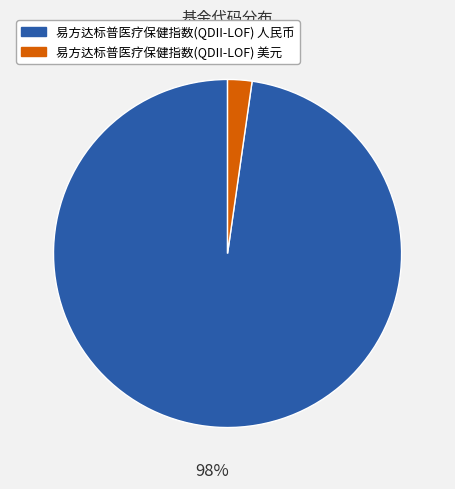

Is the sum of 易方达标普医疗保健指数(QDII-LOF) 美元 and 易方达标普医疗保健指数(QDII-LOF) 人民币 greater than half?

Yes